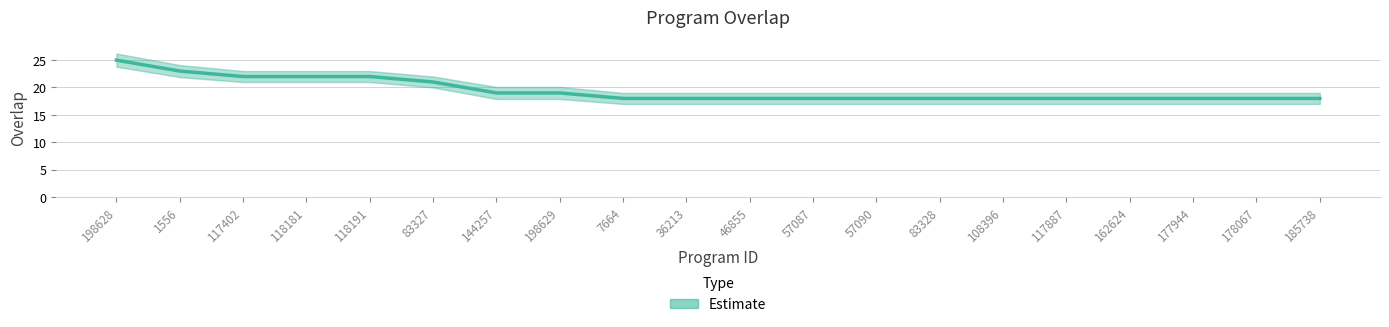

What is the label of the 8th point from the right?

57090